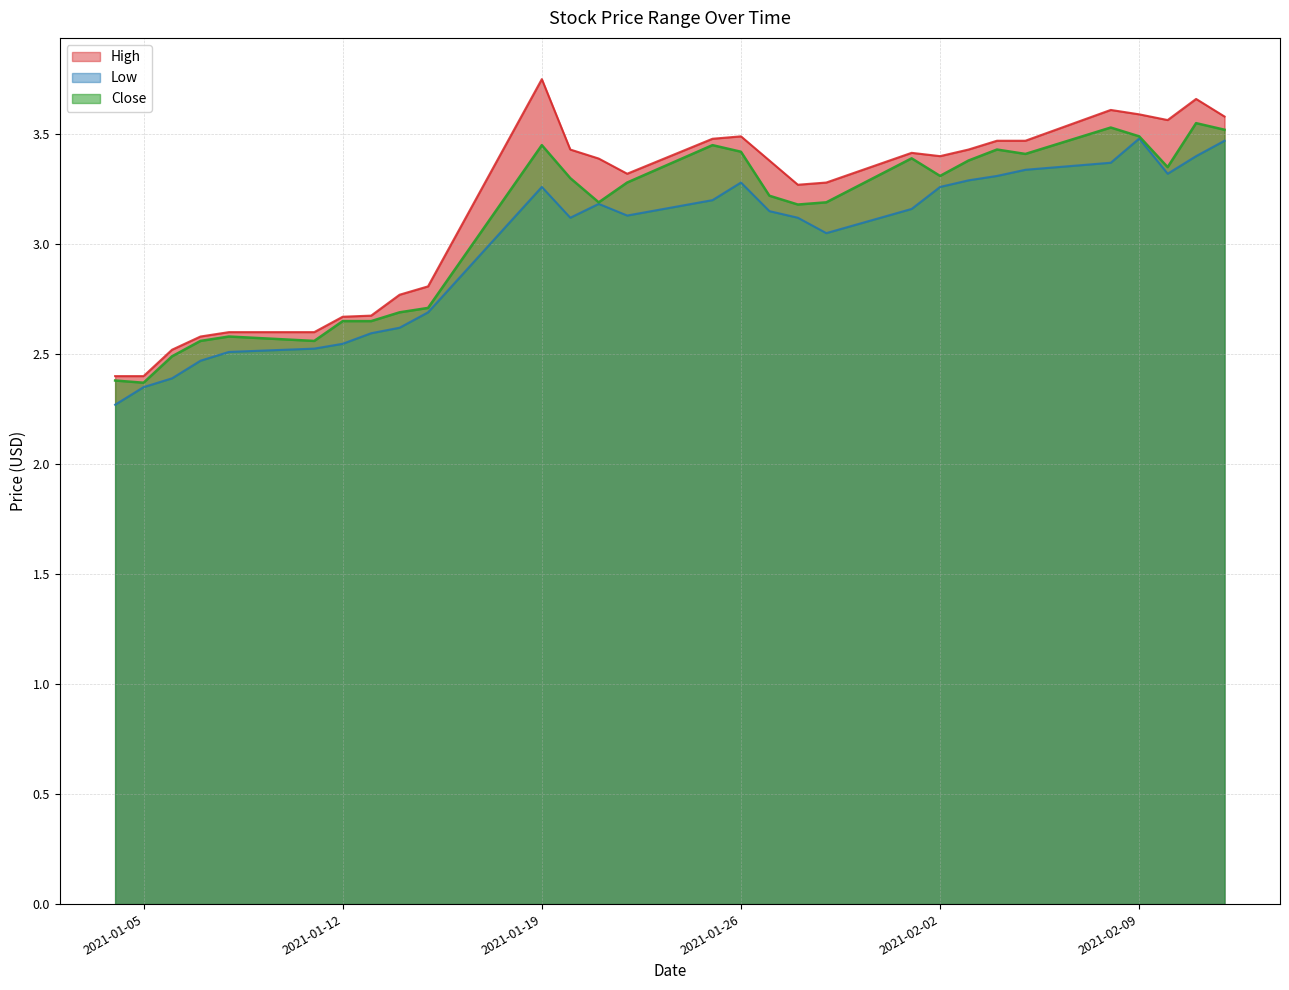

The High series shows 3.3 at 2021-01-28. True or false?

True